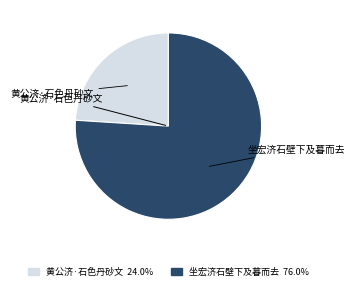

Is the sum of 黄公济·石色丹砂文 and 坐宏济石壁下及暮而去 greater than half?

Yes